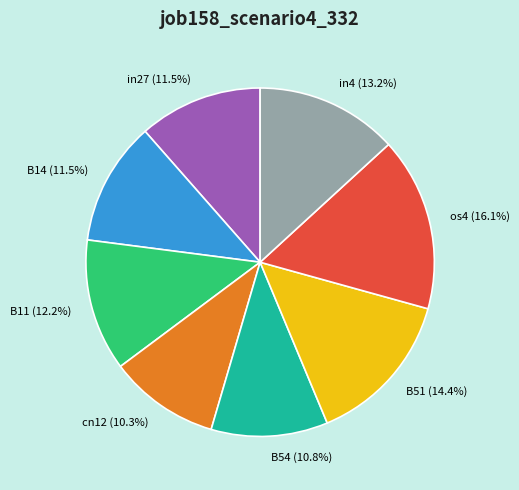

Which slice is the largest?

os4